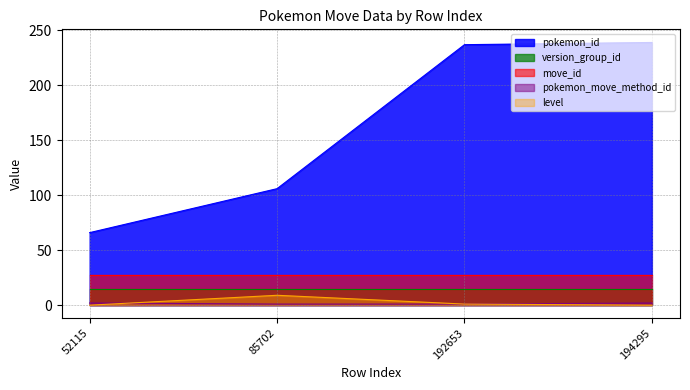

Which series has the largest total across all categories?

pokemon_id